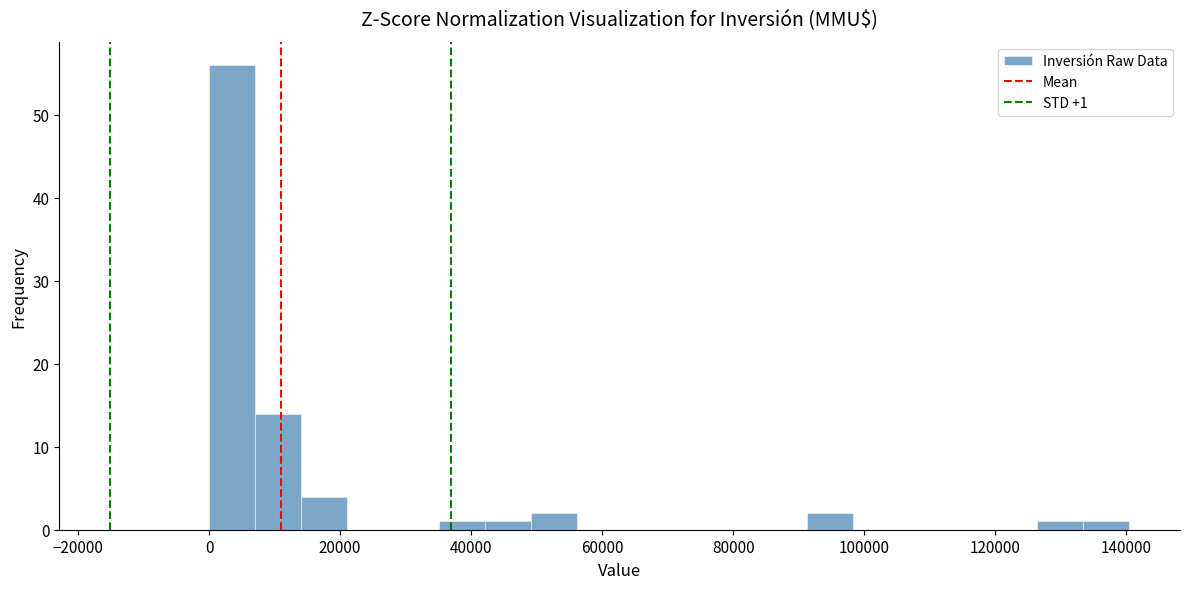

Read against the x-axis, roughly where is the centre of the tallest bar?

4000